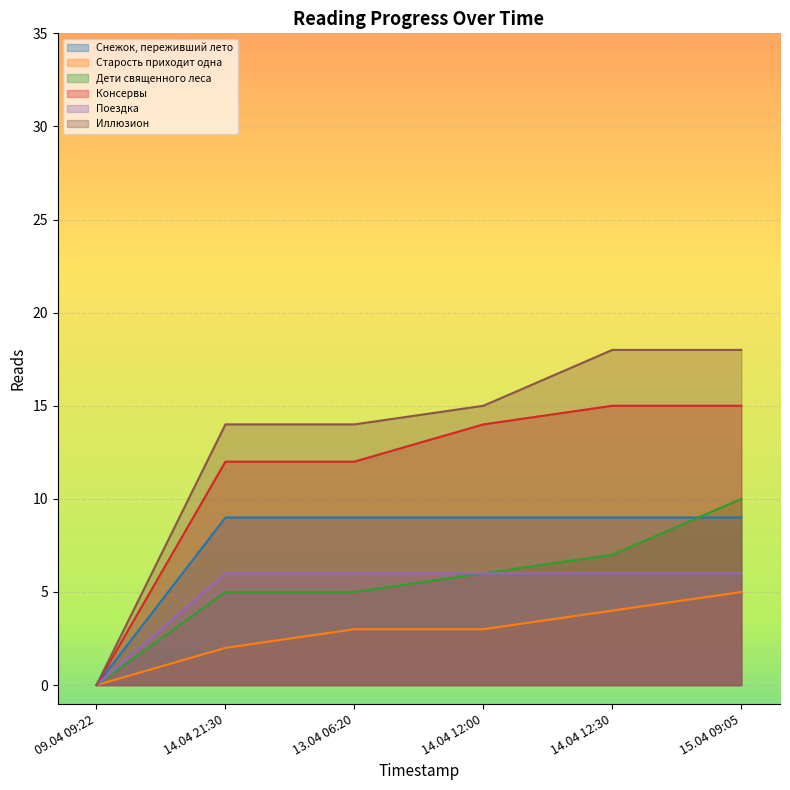

Reading left to right, list all the values displayed in this chart.

Снежок, переживший лето: 0	9	9	9	9	9
Старость приходит одна: 0	2	3	3	4	5
Дети священного леса: 0	5	5	6	7	10
Консервы: 0	12	12	14	15	15
Поездка: 0	6	6	6	6	6
Иллюзион: 0	14	14	15	18	18